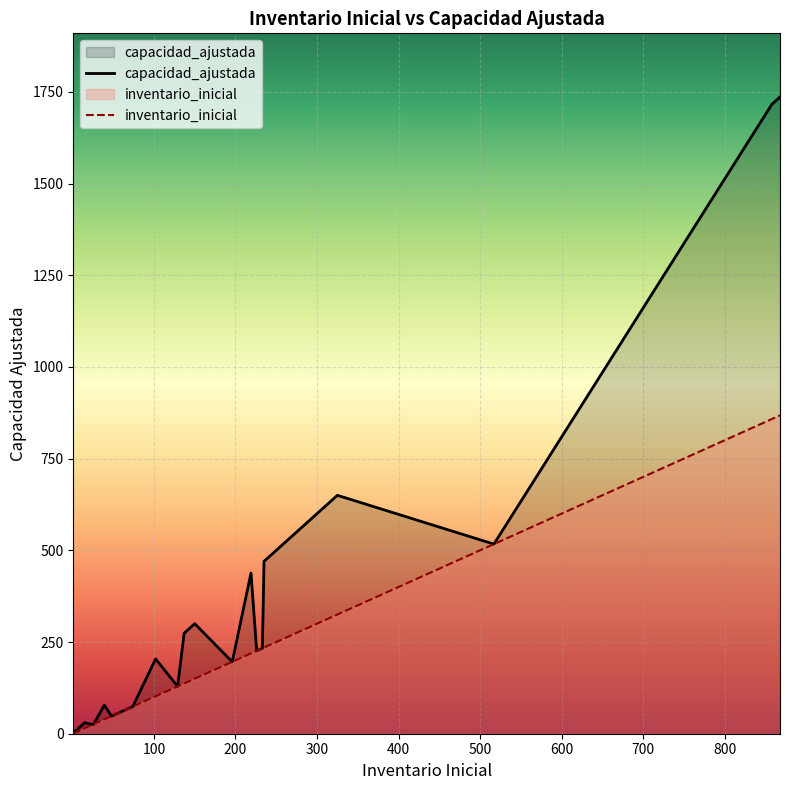

True or false: inventario_inicial and capacidad_ajustada cross at least once.

False